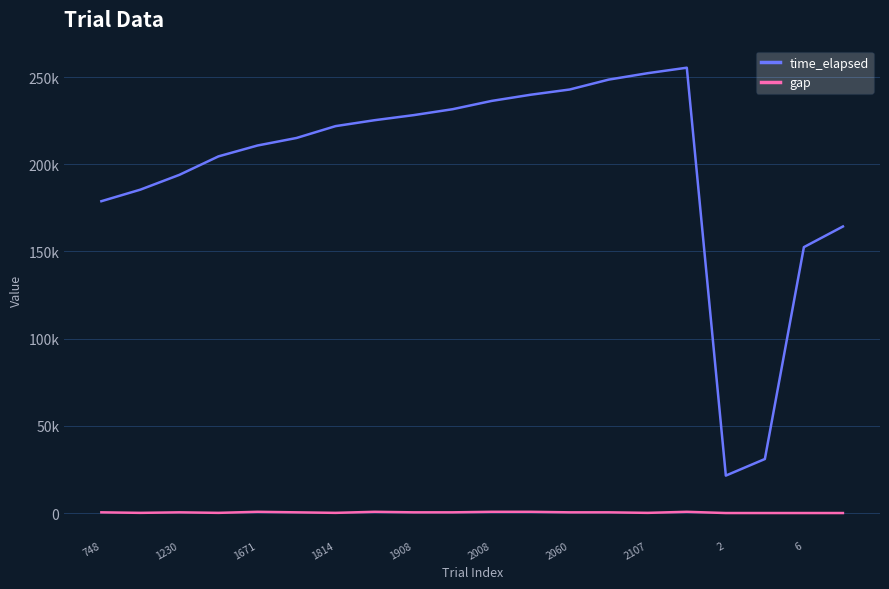

True or false: time_elapsed and gap intersect in this chart.

False